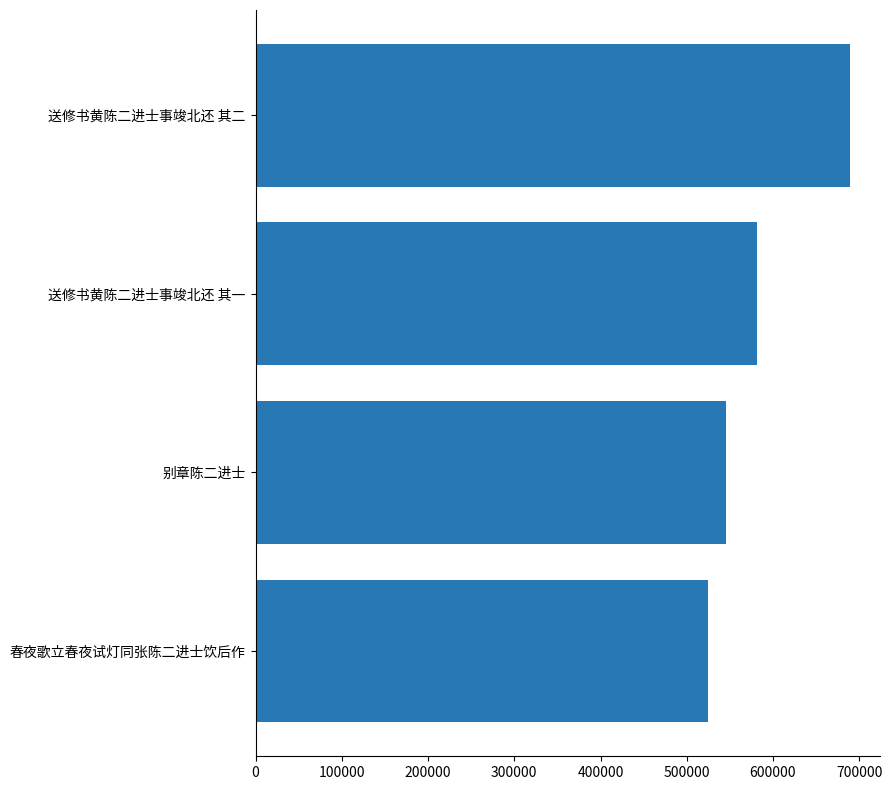

What is the maximum value shown in the chart?

689615